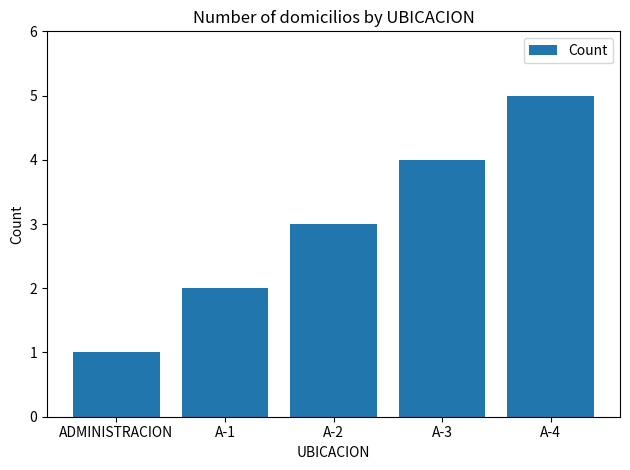

List the labels in order of value, largest first.

A-4, A-3, A-2, A-1, ADMINISTRACION